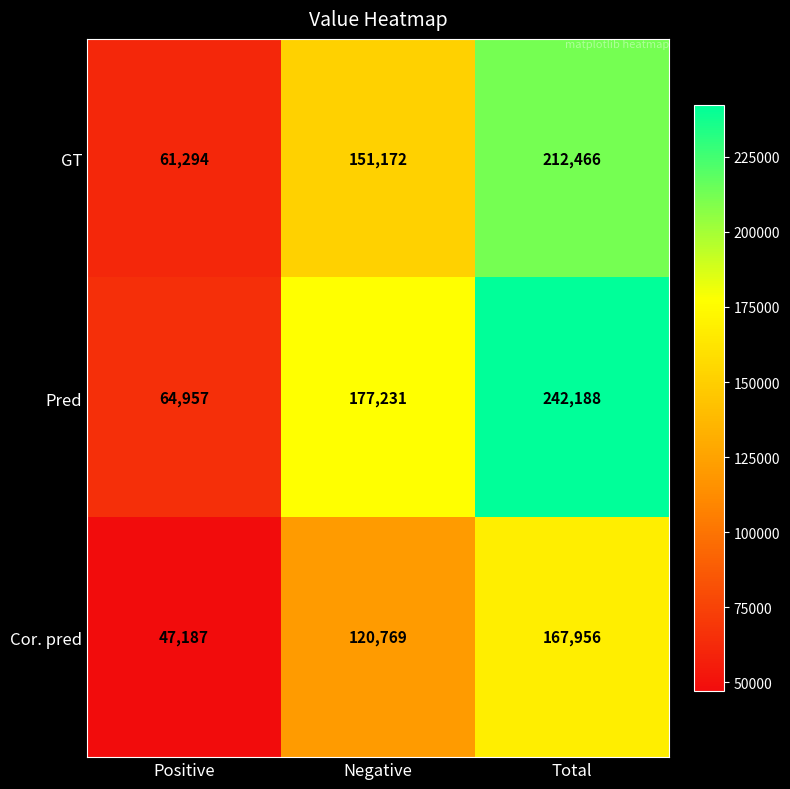

What is the sum of all Pred values?

484376